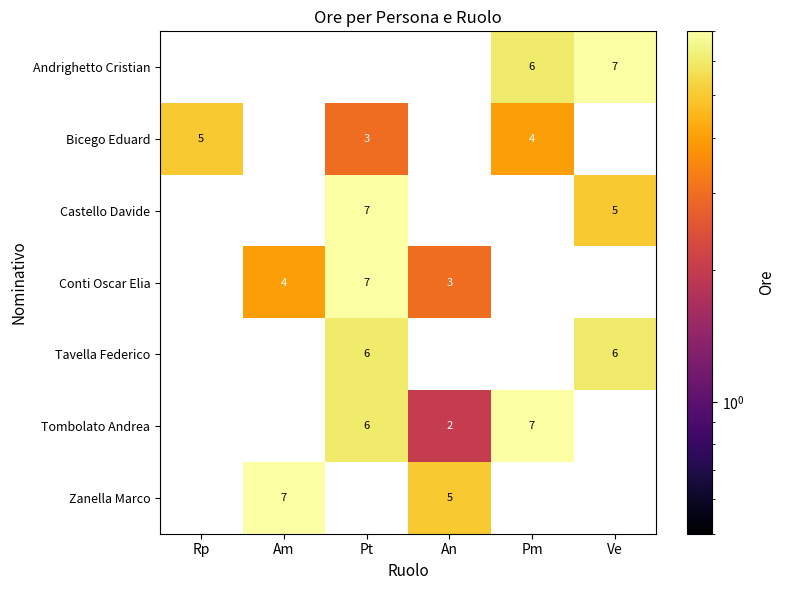

The Conti Oscar Elia series shows 4 at Am. True or false?

True